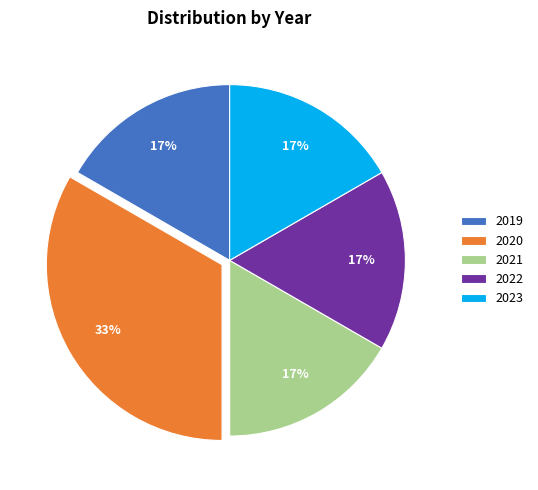

To the nearest percent, what portion does 2022 represent?

17%